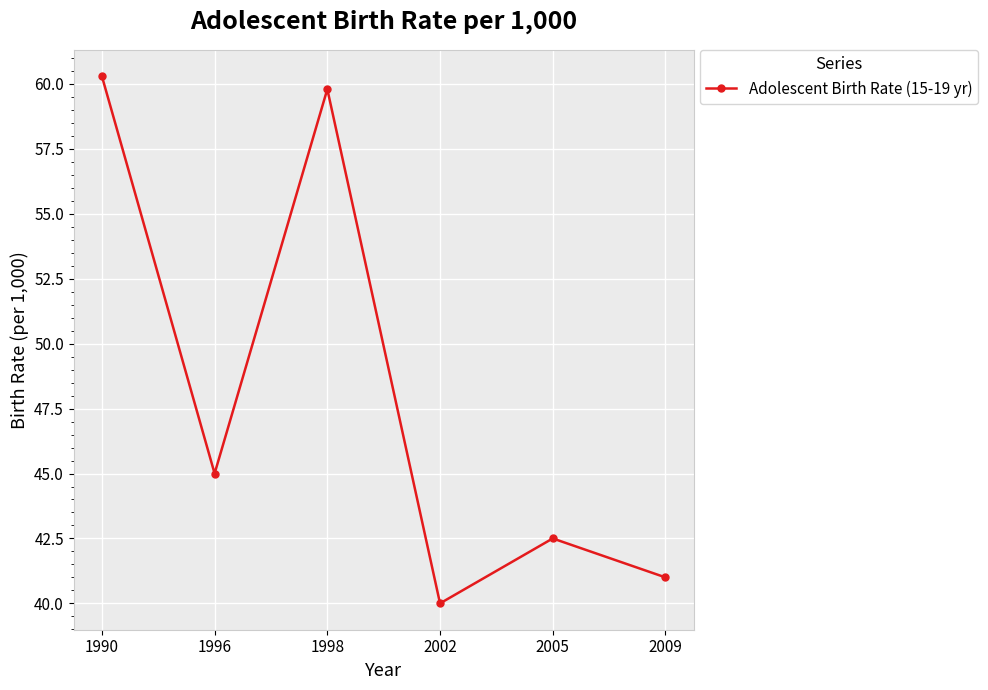

How many lines are shown in the chart?

1